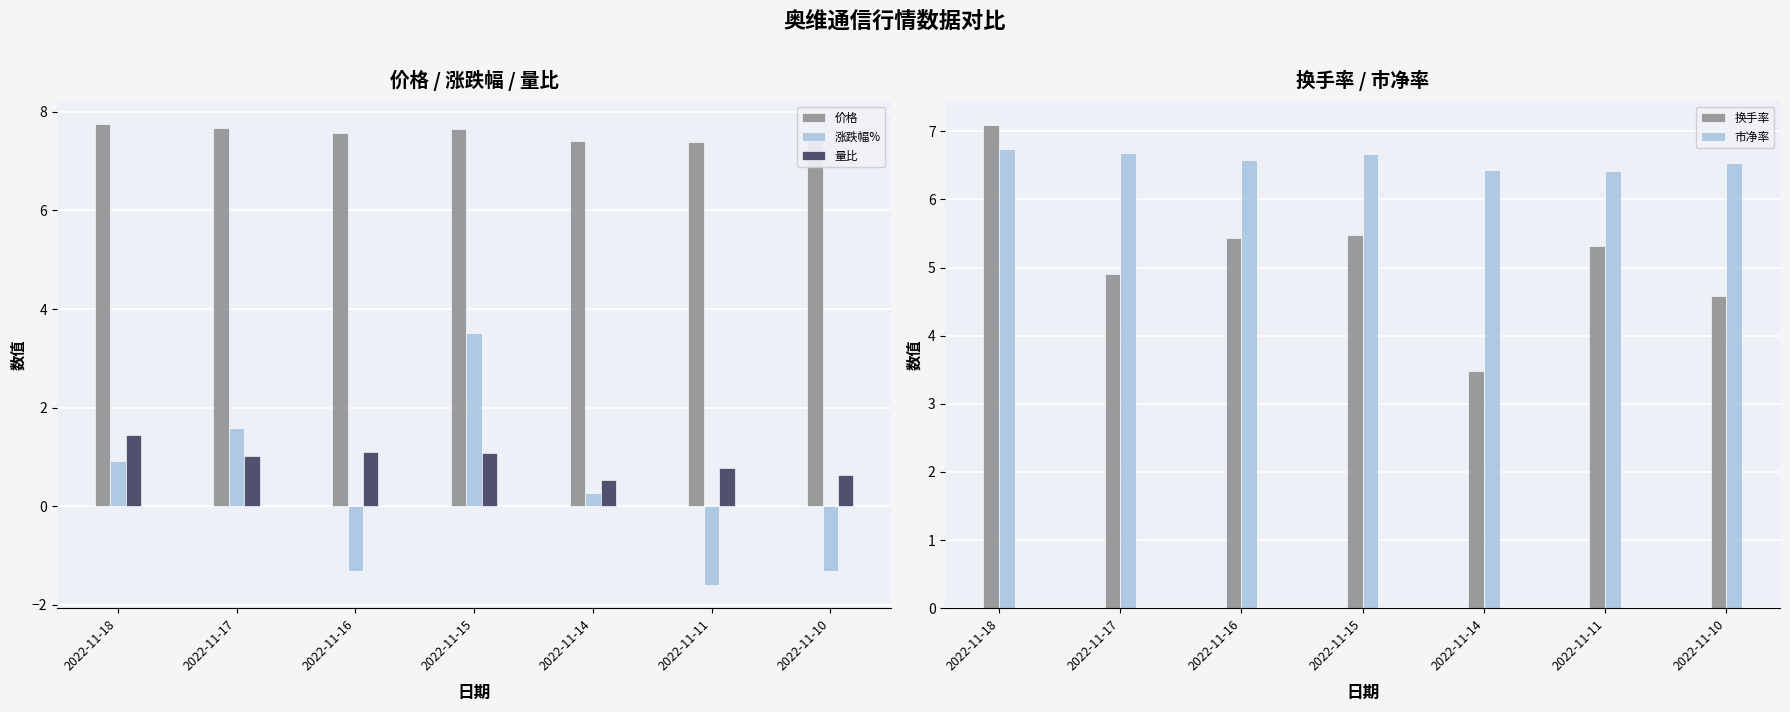

Between 2022-11-18 and 2022-11-10, which is larger?

2022-11-18